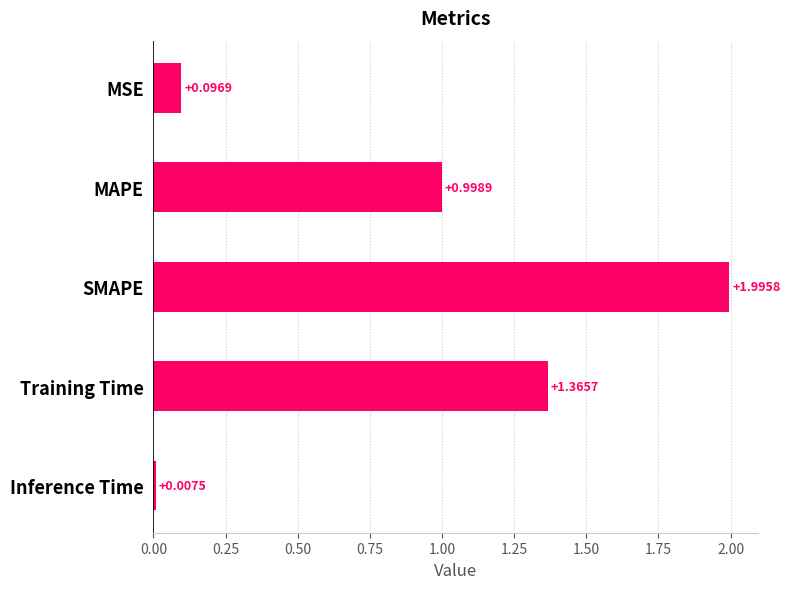

How many series are shown in this chart?

1